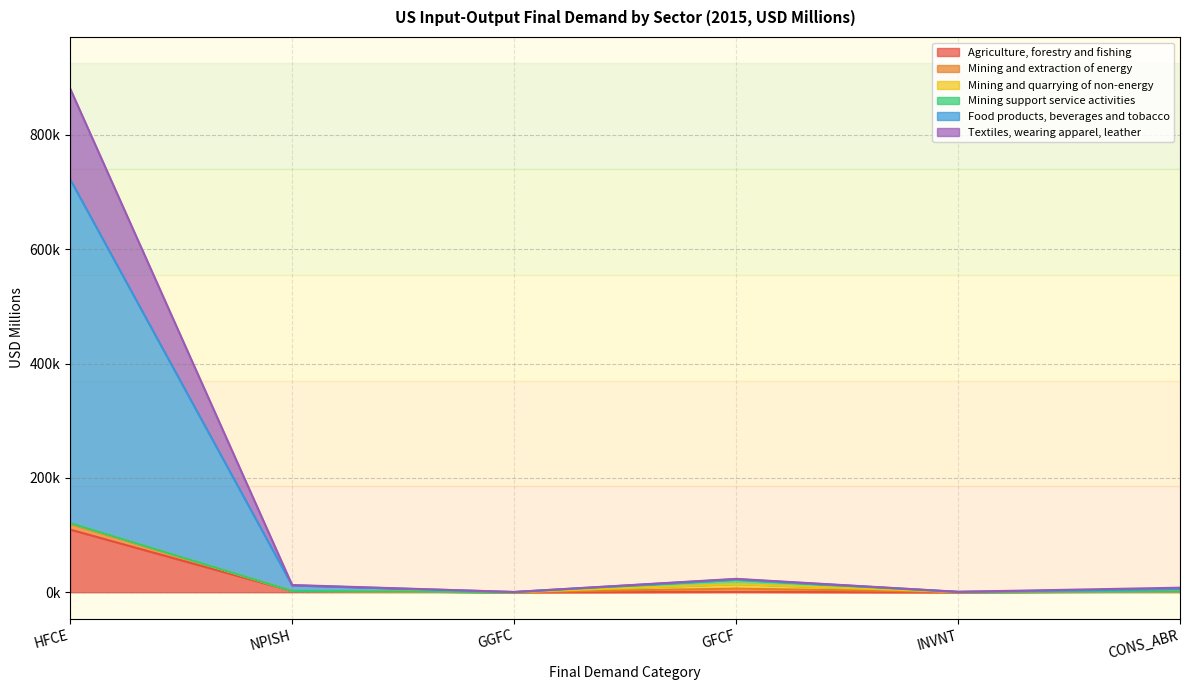

True or false: Food products, beverages and tobacco has a value of 123.6 at GGFC.

False